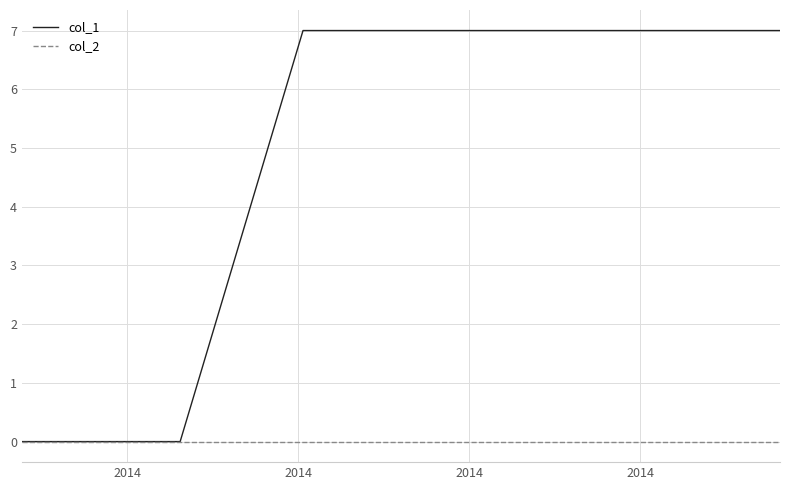

Which series has the largest total across all categories?

col_1